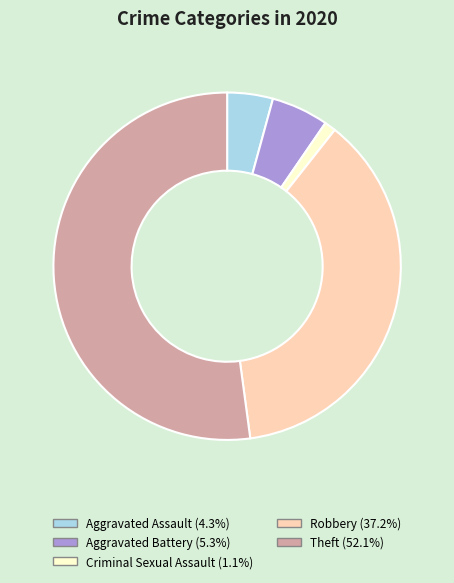

Is there a majority slice in this chart?

Yes